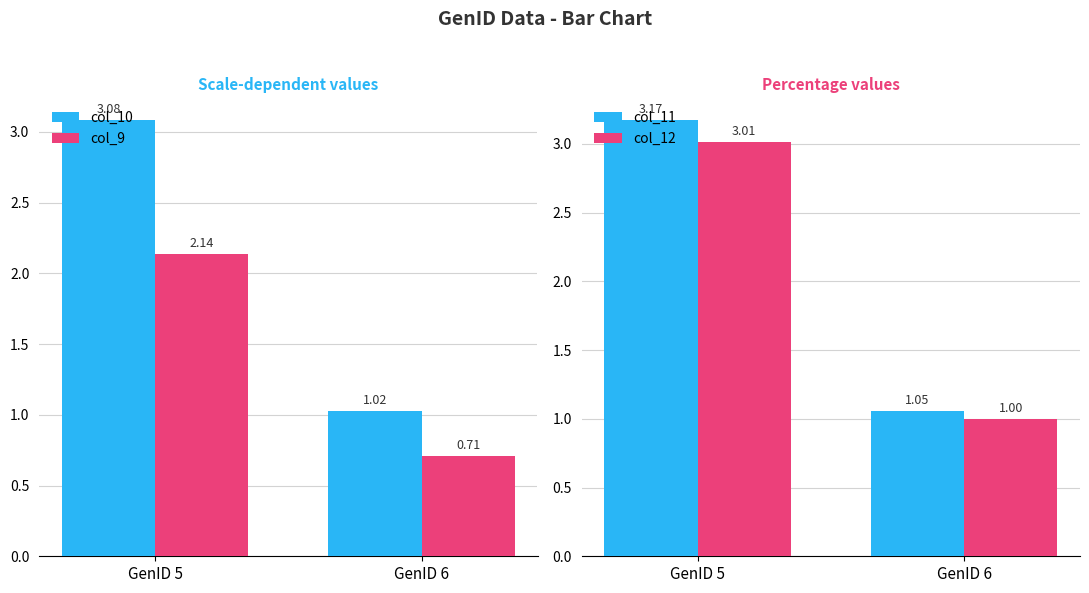

How many bars are there in total?

8